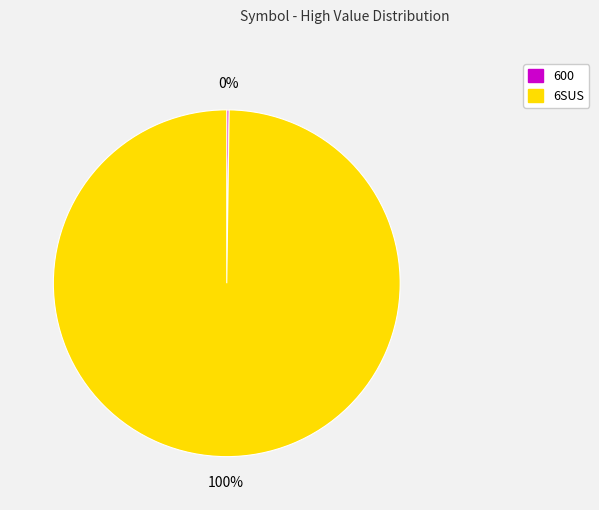

Which category has the biggest portion of the pie?

6SUS